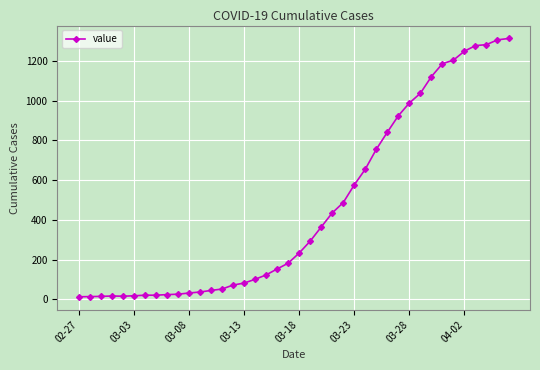

What is the greatest value displayed?

1313